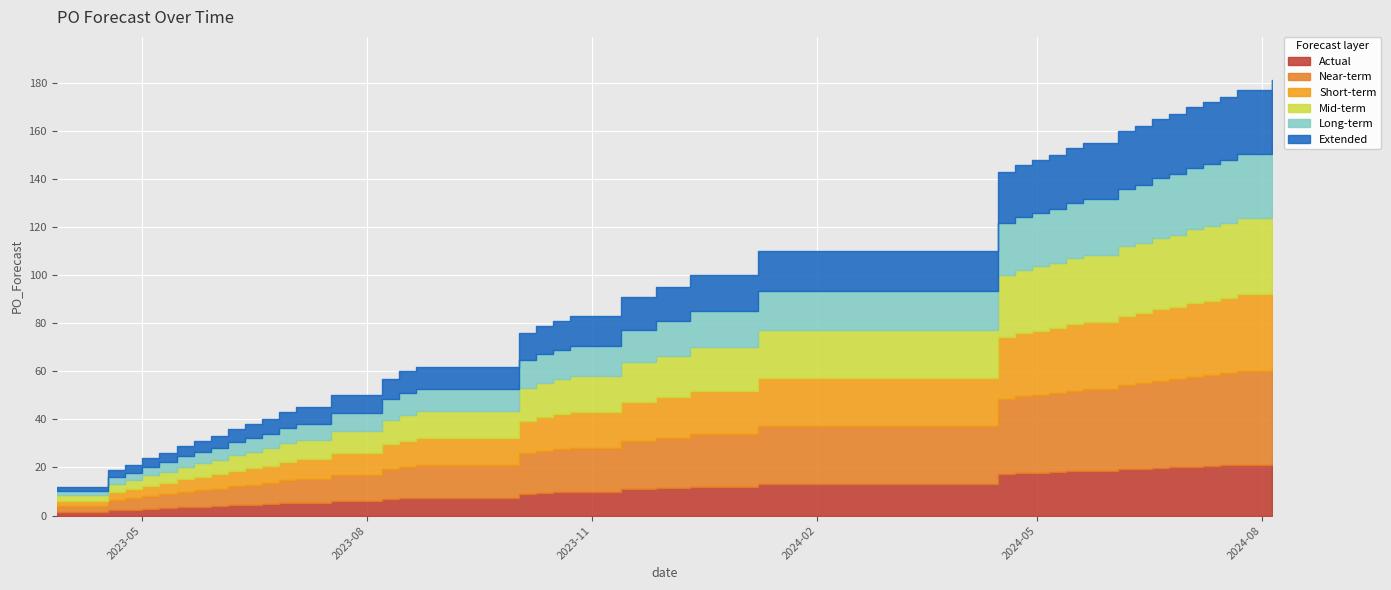

What is the change in value from 2023-04-24 to 2024-06-24?

+146